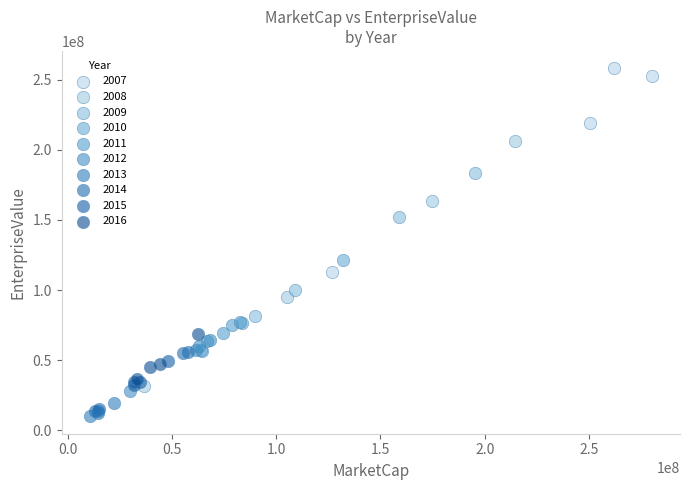

Which series has the widest spread of Y values?

2008